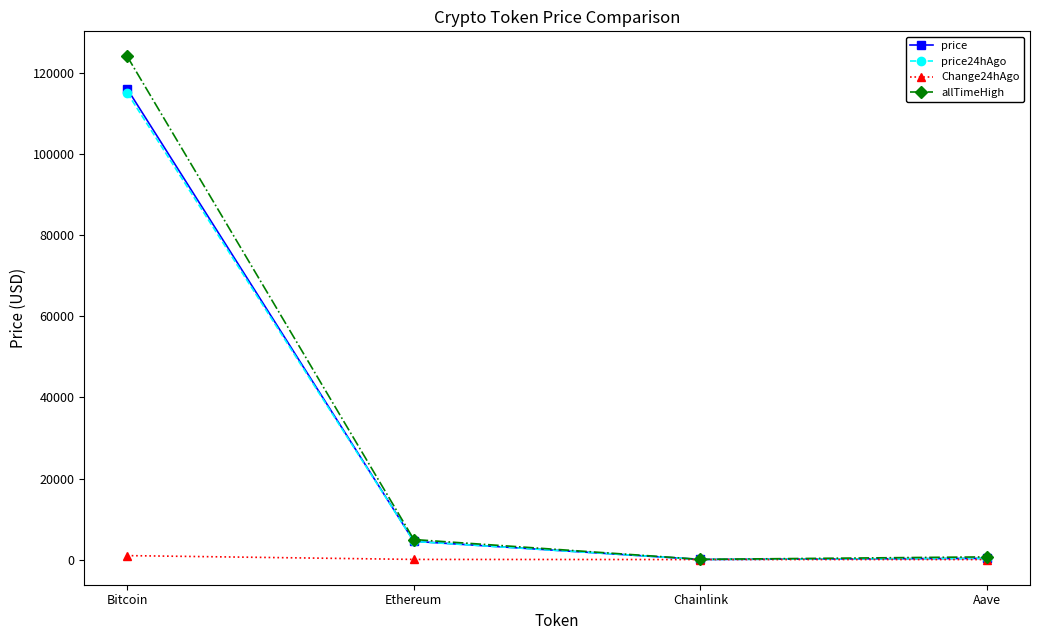

At which category does allTimeHigh reach its first local valley?

Chainlink